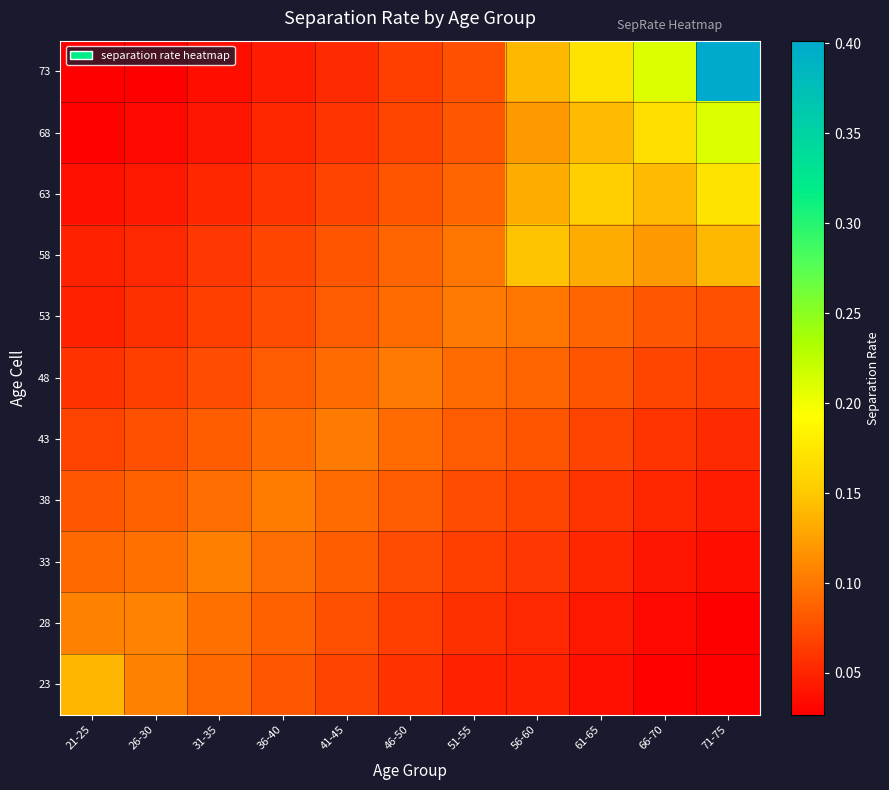

How many series are shown in this chart?

11